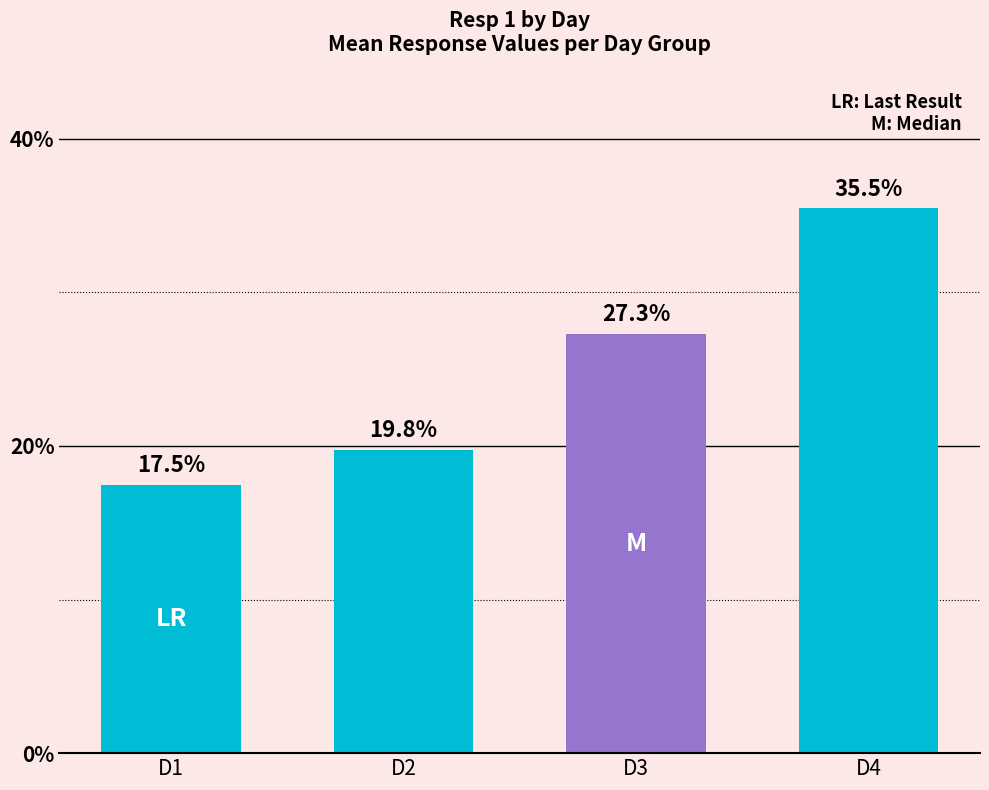

At which category does the chart reach its peak across all series?

D4